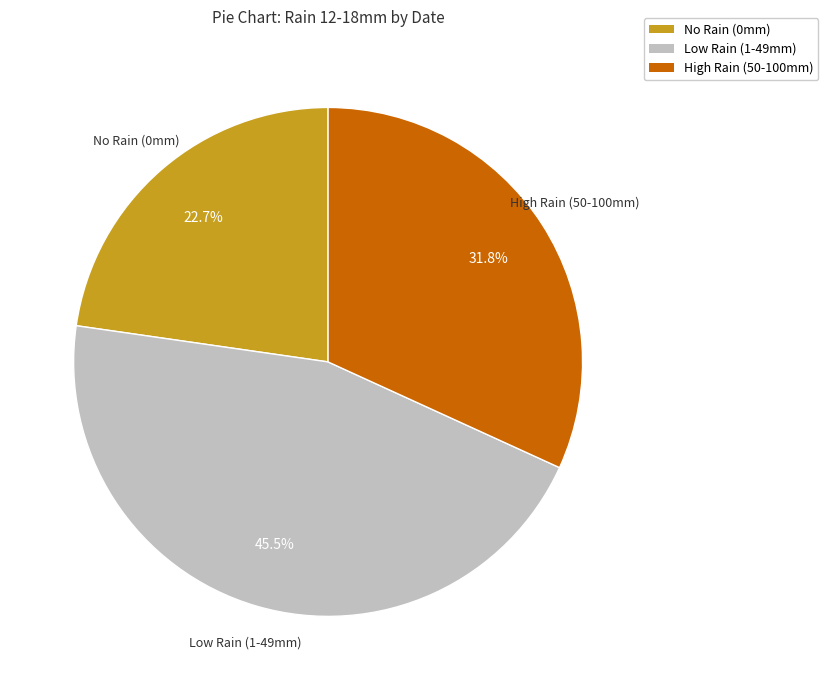

Is there a majority slice in this chart?

No